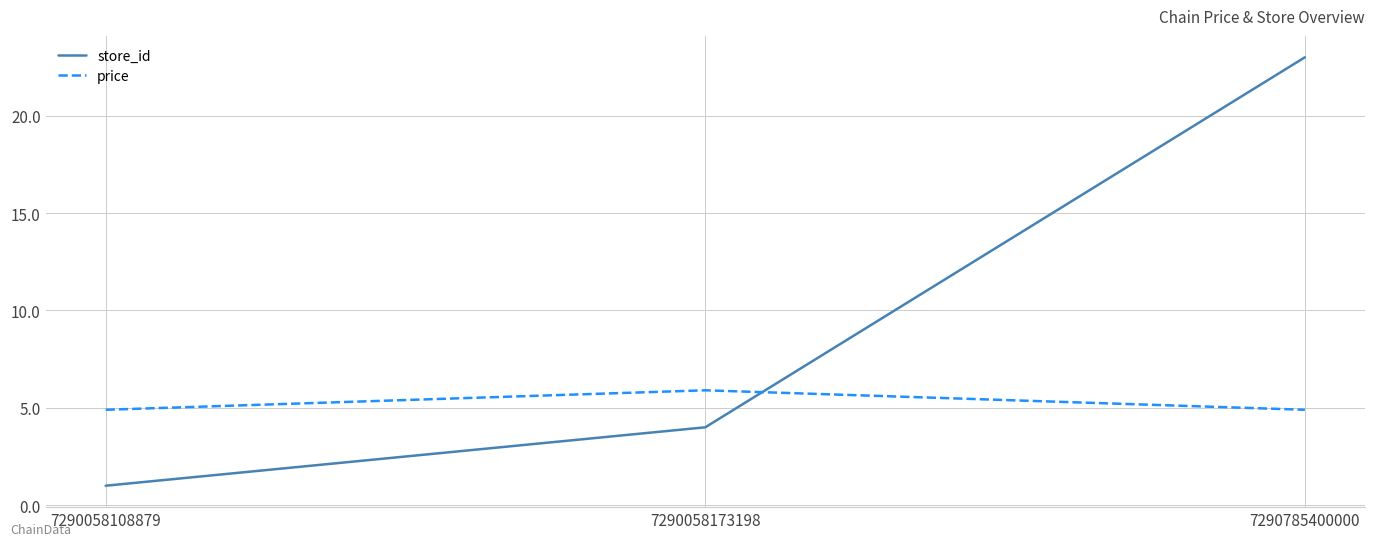

True or false: price has a value of 5.9 at 7290058173198.

True